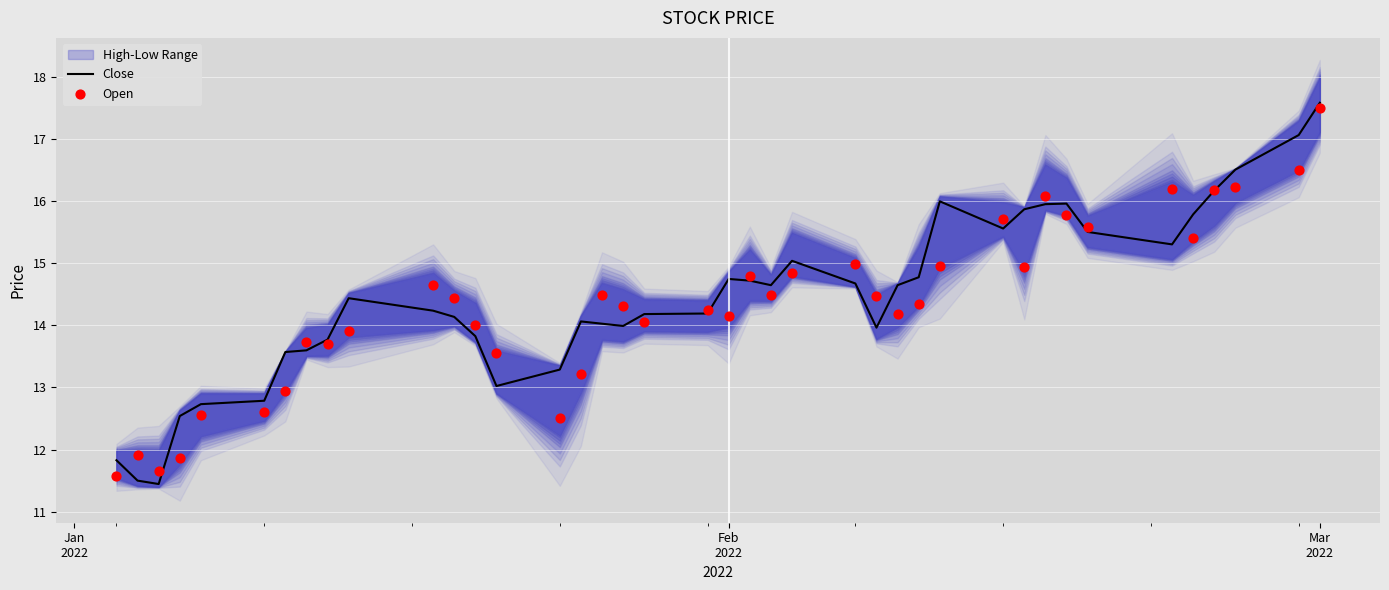

What is the lowest value of the Close series?

11.4